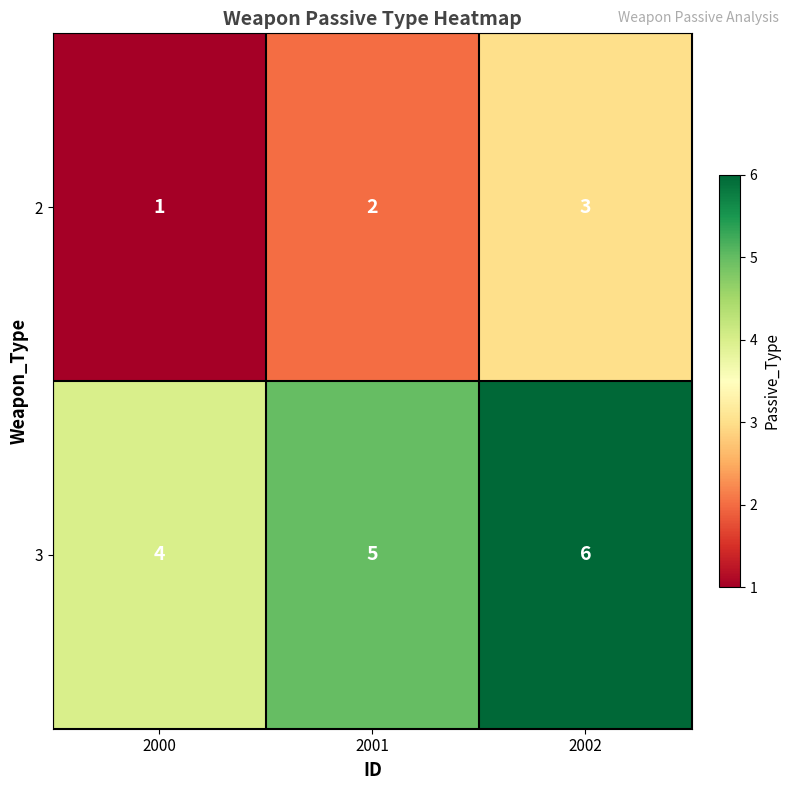

Where is 3 nearest to the value 5?

2001